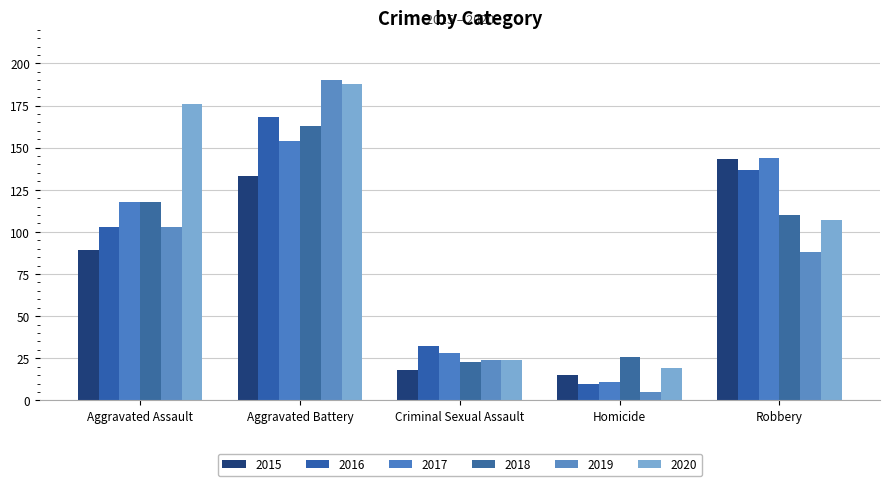

List the series in order of their peak value, highest first.

2019, 2020, 2016, 2018, 2017, 2015